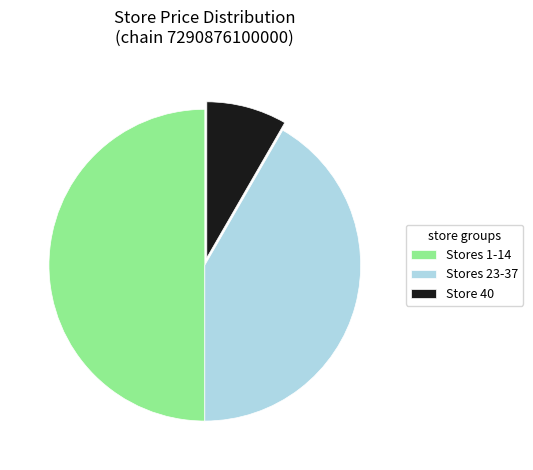

Between Stores 1-14 and Stores 23-37, which is larger?

Stores 1-14